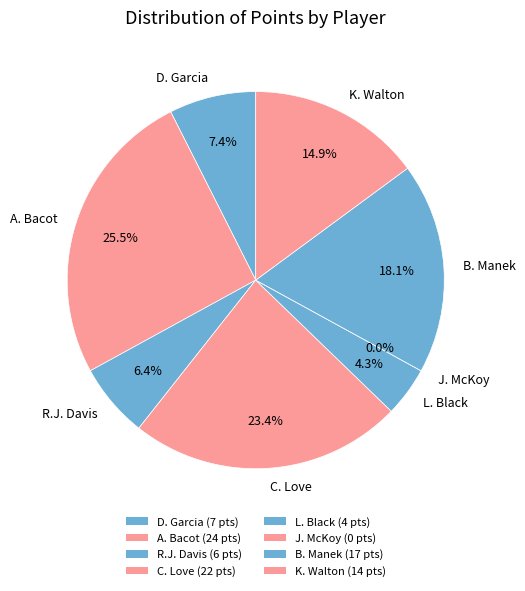

To the nearest percent, what is the combined percentage of L. Black and J. McKoy?

4%